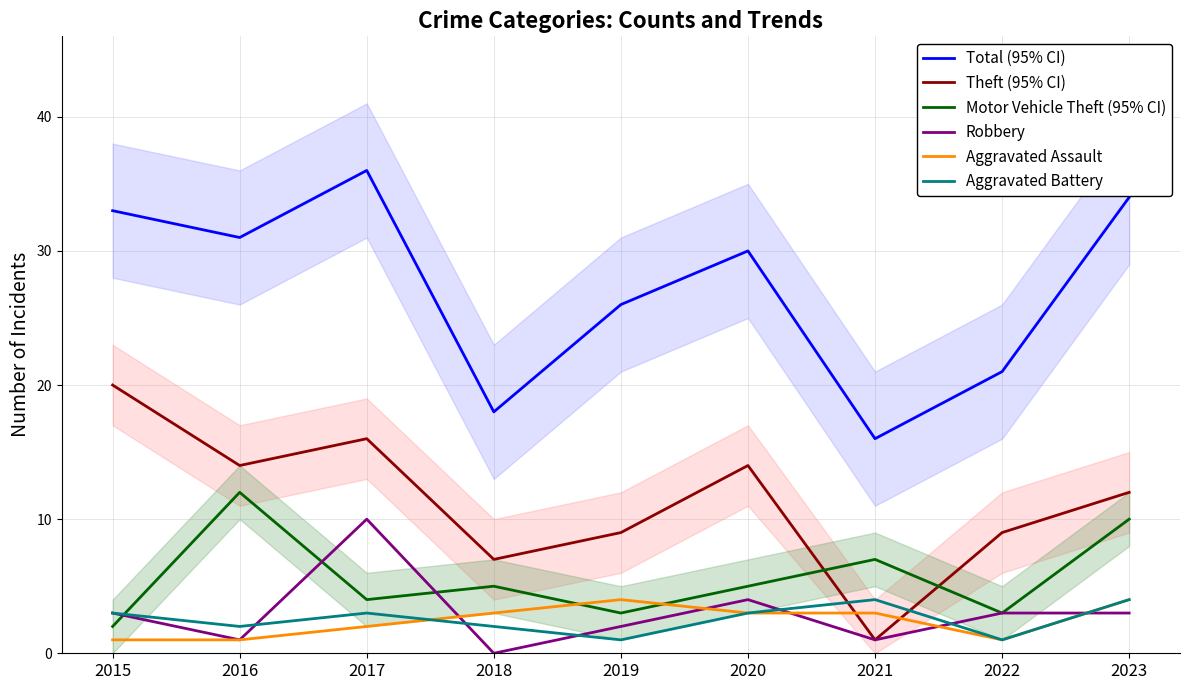

How many data points in Aggravated Battery are less than 3?

4